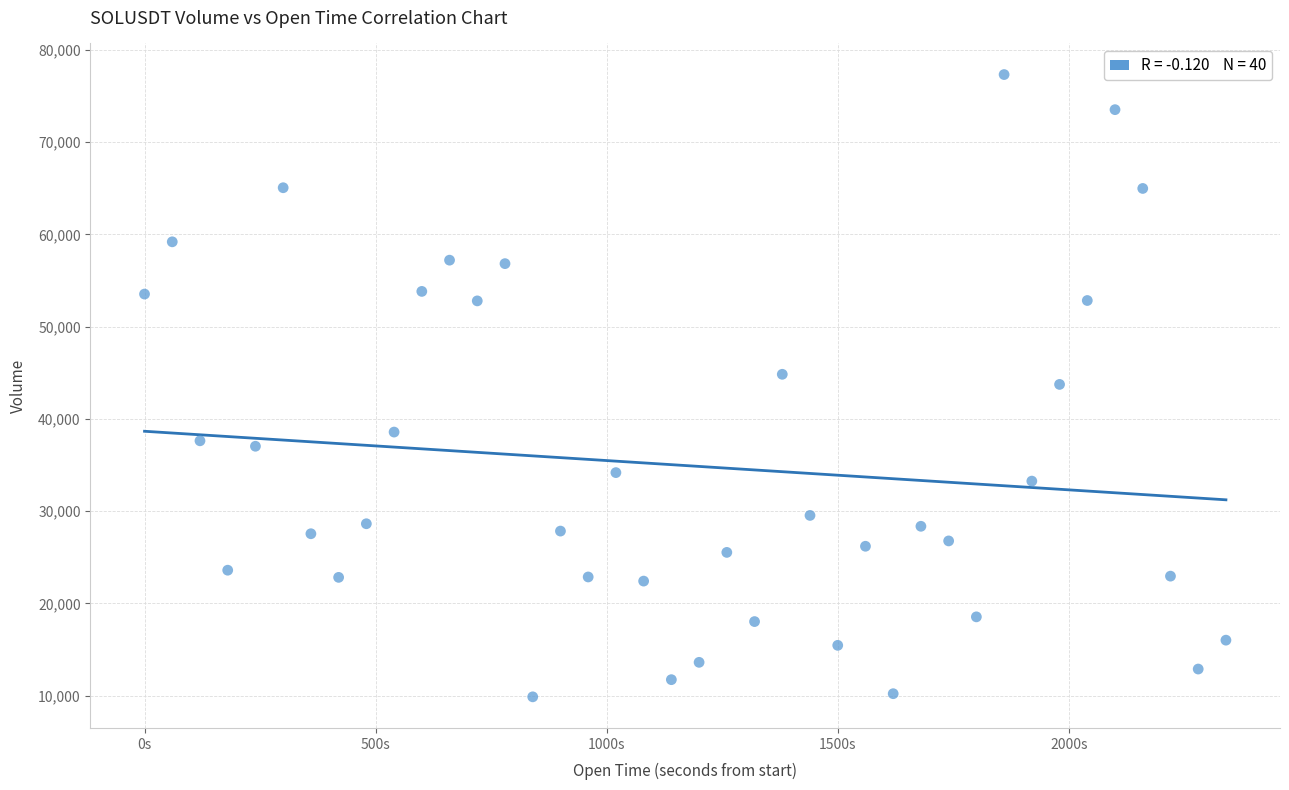

What is the range of Y values (max minus min)?

67456